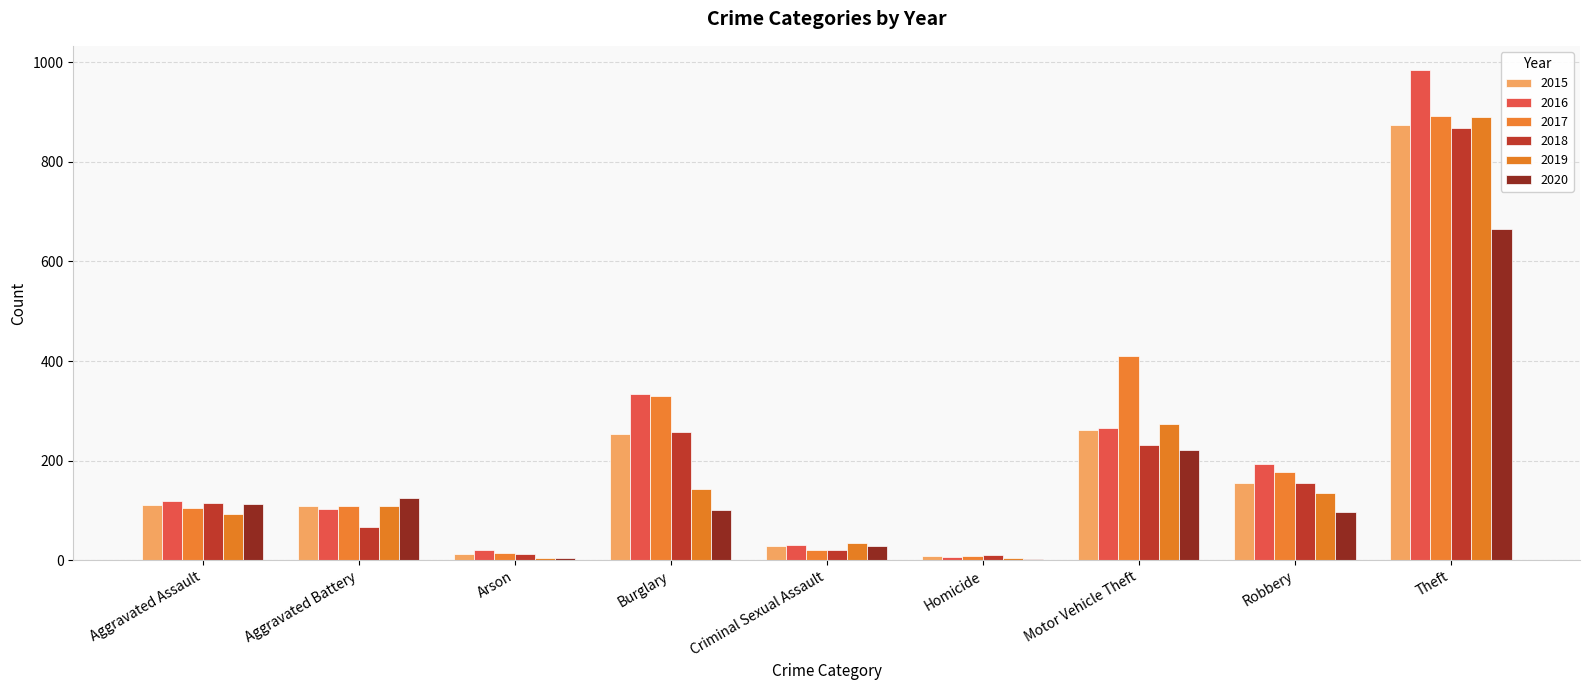

The value of 2017 at Aggravated Assault is 47. True or false?

False